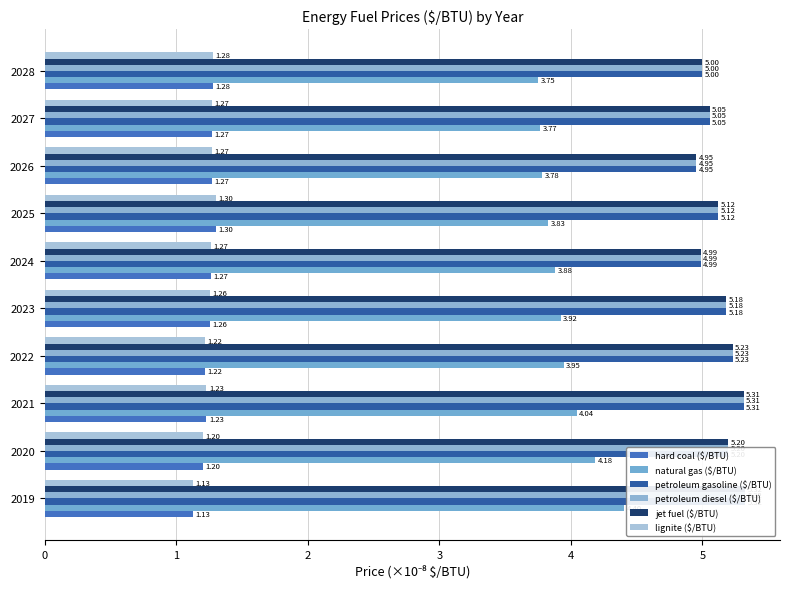

Reading right to left, what are all the values shown in this chart?

hard coal ($/BTU): 1.3	1.3	1.3	1.3	1.3	1.3	1.2	1.2	1.2	1.1
natural gas ($/BTU): 3.7	3.8	3.8	3.8	3.9	3.9	3.9	4.0	4.2	4.4
petroleum gasoline ($/BTU): 5.0	5.1	4.9	5.1	5.0	5.2	5.2	5.3	5.2	5.3
petroleum diesel ($/BTU): 5.0	5.1	4.9	5.1	5.0	5.2	5.2	5.3	5.2	5.3
jet fuel ($/BTU): 5.0	5.1	4.9	5.1	5.0	5.2	5.2	5.3	5.2	5.3
lignite ($/BTU): 1.3	1.3	1.3	1.3	1.3	1.3	1.2	1.2	1.2	1.1